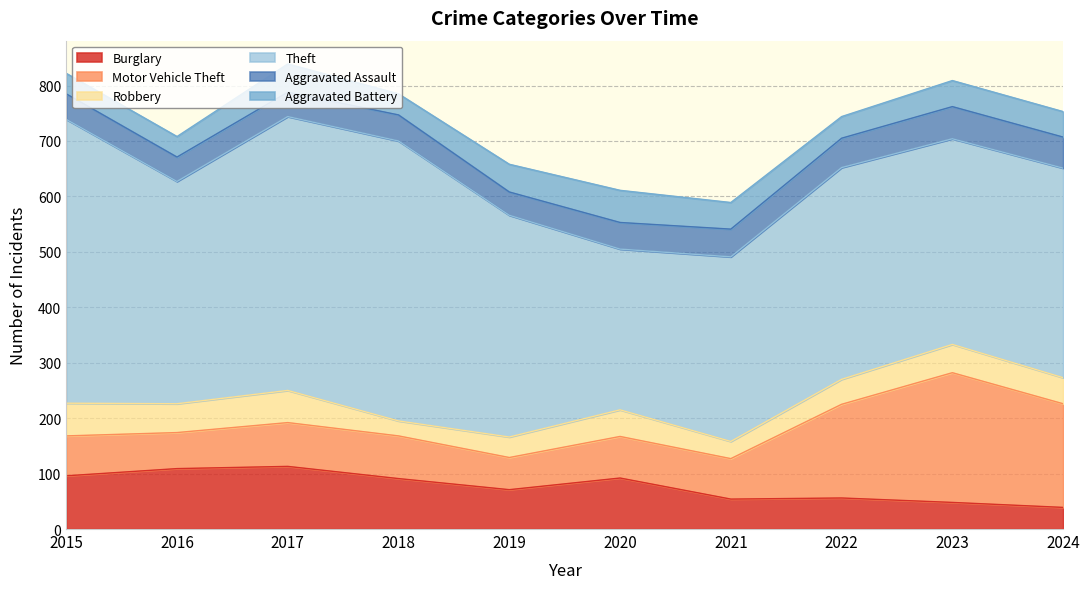

How many data points does each series have?

10